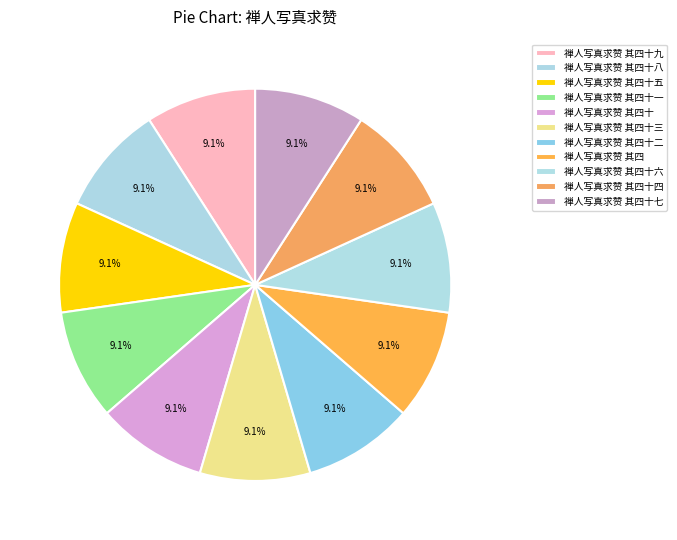

Is it true that 禅人写真求赞 其四十一 is 1% of the pie?

False